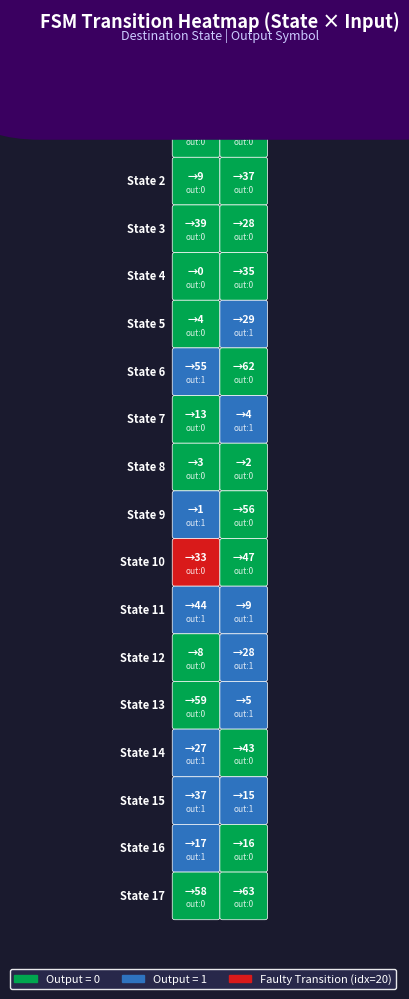

Reading right to left, transcribe all the data shown in this chart.

State 0: State 1=37	State 0=56
State 1: State 1=49	State 0=61
State 2: State 1=37	State 0=9
State 3: State 1=28	State 0=39
State 4: State 1=35	State 0=0
State 5: State 1=29	State 0=4
State 6: State 1=62	State 0=55
State 7: State 1=4	State 0=13
State 8: State 1=2	State 0=3
State 9: State 1=56	State 0=1
State 10: State 1=47	State 0=33
State 11: State 1=9	State 0=44
State 12: State 1=28	State 0=8
State 13: State 1=5	State 0=59
State 14: State 1=43	State 0=27
State 15: State 1=15	State 0=37
State 16: State 1=16	State 0=17
State 17: State 1=63	State 0=58